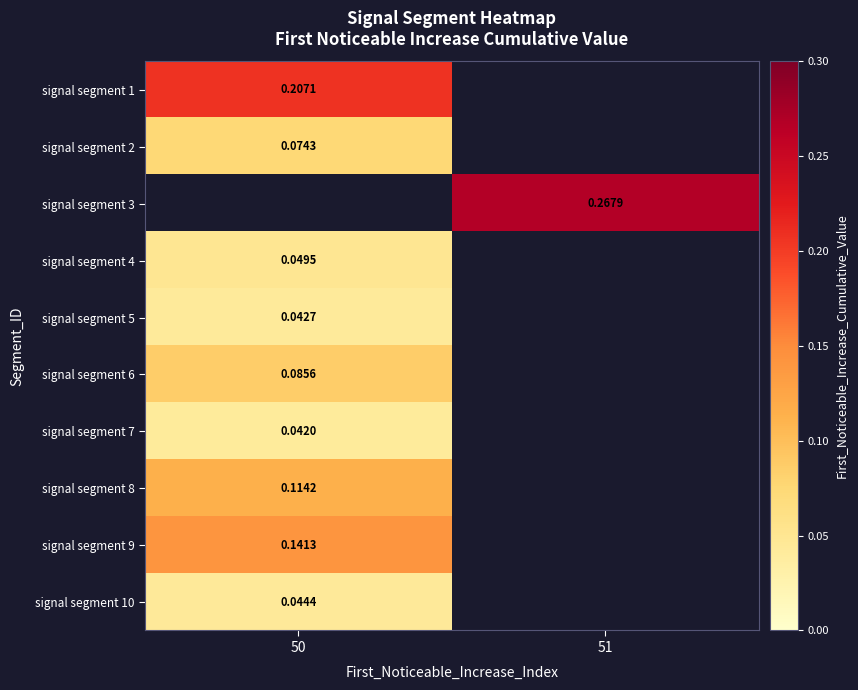

List the labels in order of signal segment 1 value, smallest first.

50, 51